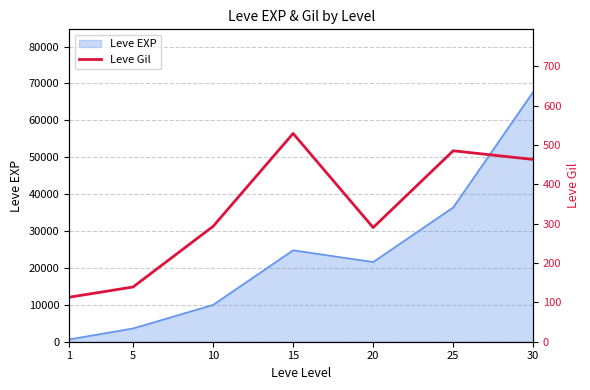

What is the maximum value for Leve EXP?

67730